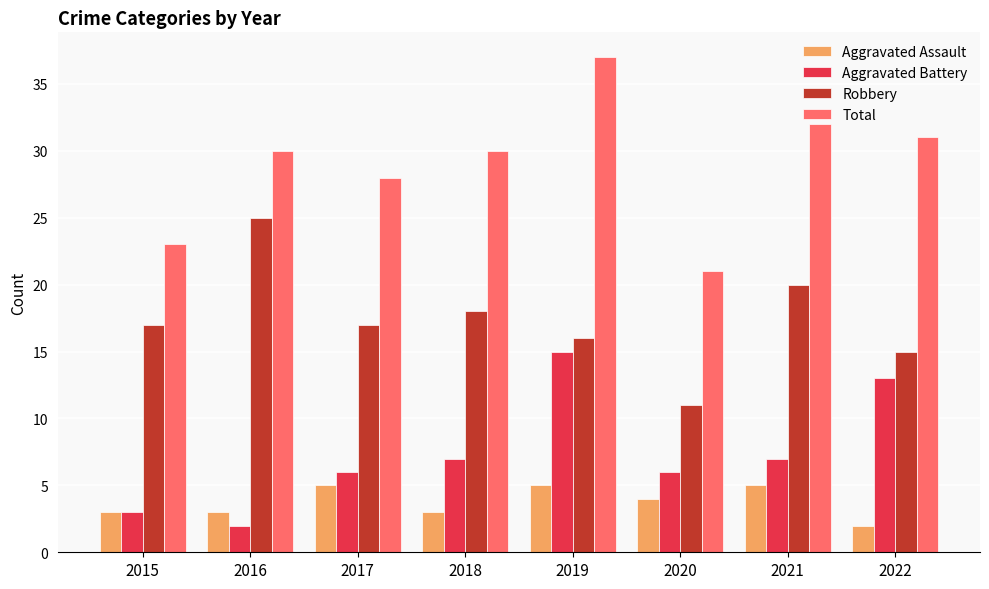

Reading left to right, list all the values displayed in this chart.

Aggravated Assault: 3	3	5	3	5	4	5	2
Aggravated Battery: 3	2	6	7	15	6	7	13
Robbery: 17	25	17	18	16	11	20	15
Total: 23	30	28	30	37	21	32	31